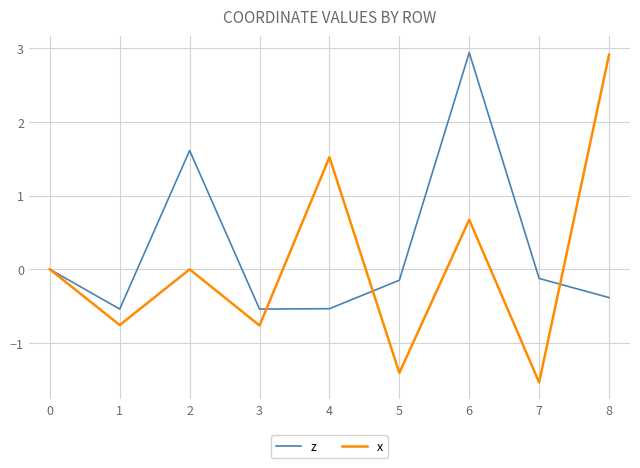

Rank the series by their average value, from highest to lowest.

z, x